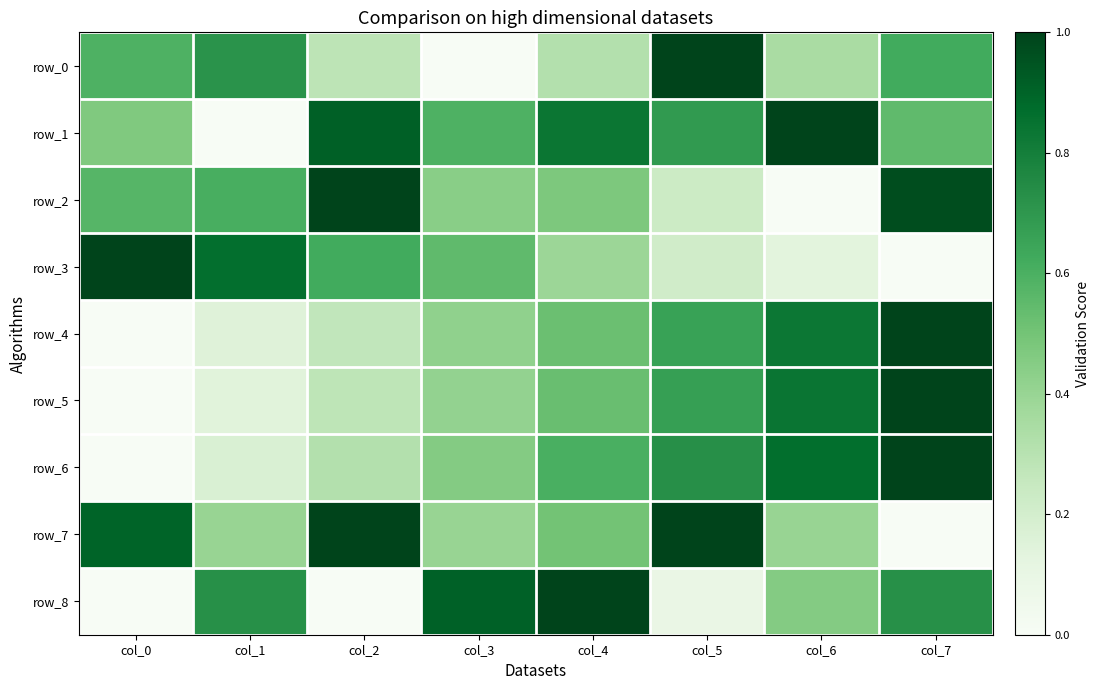

Reading right to left, list all the values displayed in this chart.

row_0: 0.6	0.3	1.0	0.3	0.0	0.3	0.7	0.6
row_1: 0.5	1.0	0.7	0.8	0.6	0.9	0.0	0.5
row_2: 1.0	0.0	0.2	0.5	0.4	1.0	0.6	0.6
row_3: 0.0	0.1	0.2	0.4	0.5	0.6	0.9	1.0
row_4: 1.0	0.8	0.7	0.5	0.4	0.3	0.2	0.0
row_5: 1.0	0.8	0.7	0.5	0.4	0.3	0.1	0.0
row_6: 1.0	0.9	0.7	0.6	0.5	0.3	0.2	0.0
row_7: 0.0	0.4	1.0	0.5	0.4	1.0	0.4	0.9
row_8: 0.7	0.5	0.1	1.0	0.9	0.0	0.7	0.0